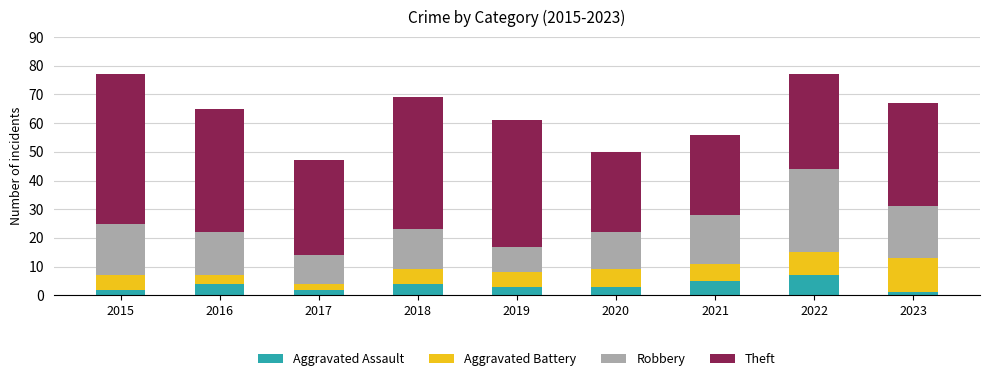

What is the sum of all Aggravated Assault values?

31